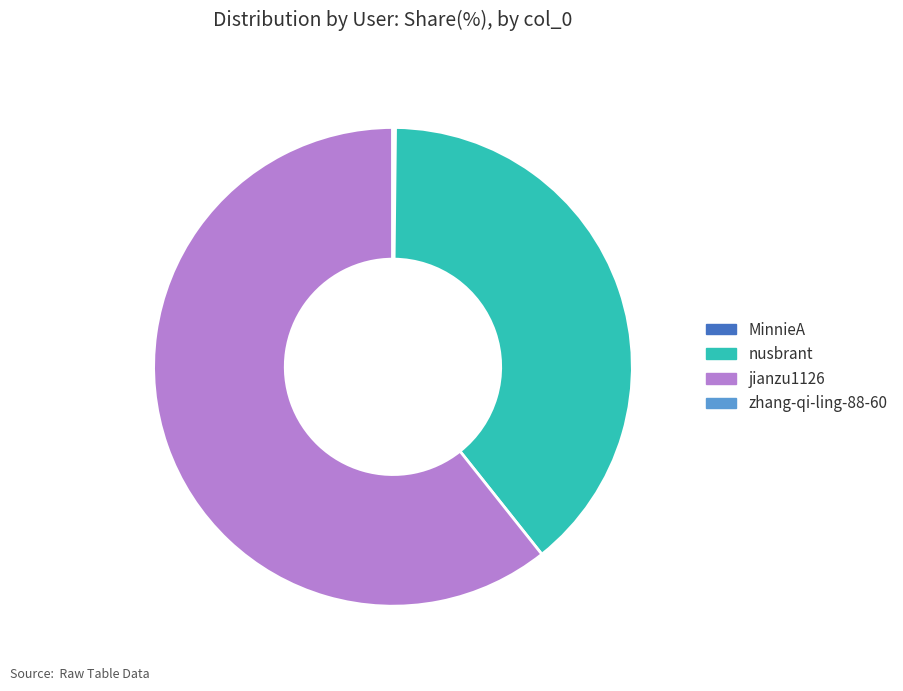

Does jianzu1126 account for over 50% of the chart?

Yes